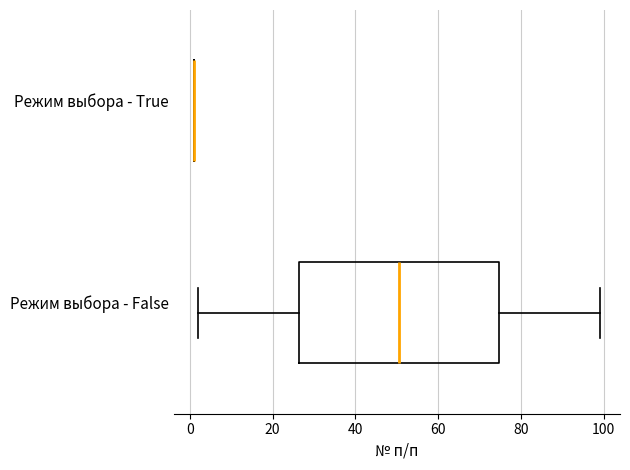

Comparing the boxes themselves (not the whiskers), which one is the widest?

Режим выбора - False